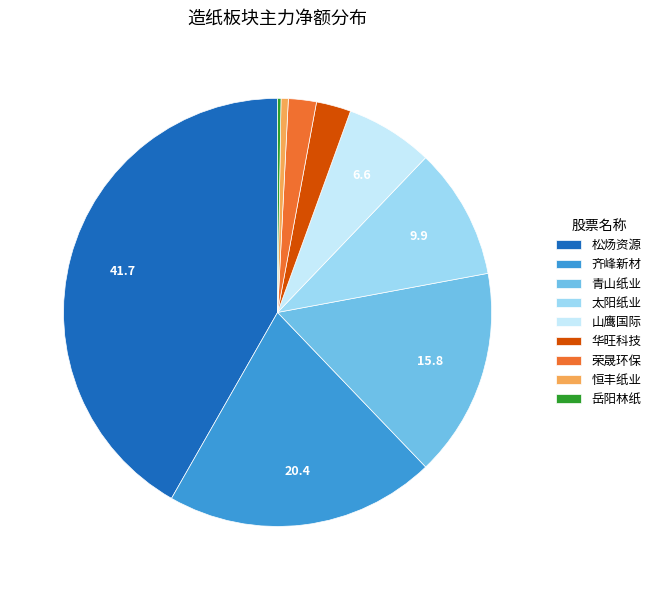

What is the largest slice in the pie chart?

松炀资源